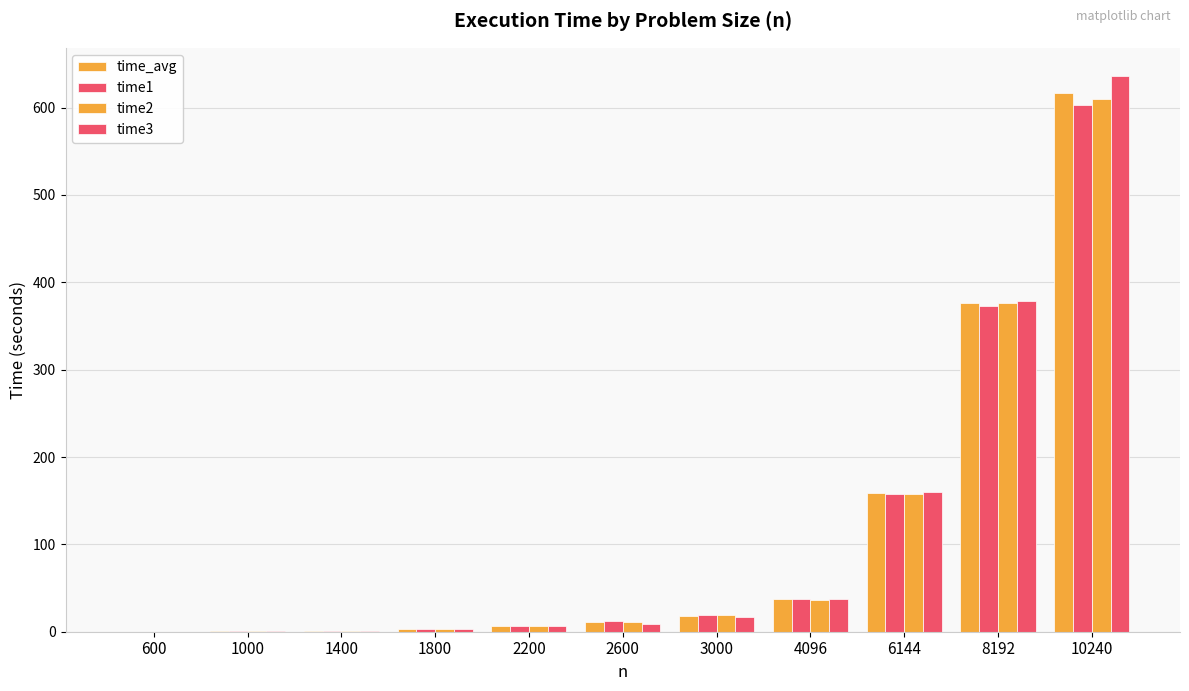

Are the bars horizontal?

No